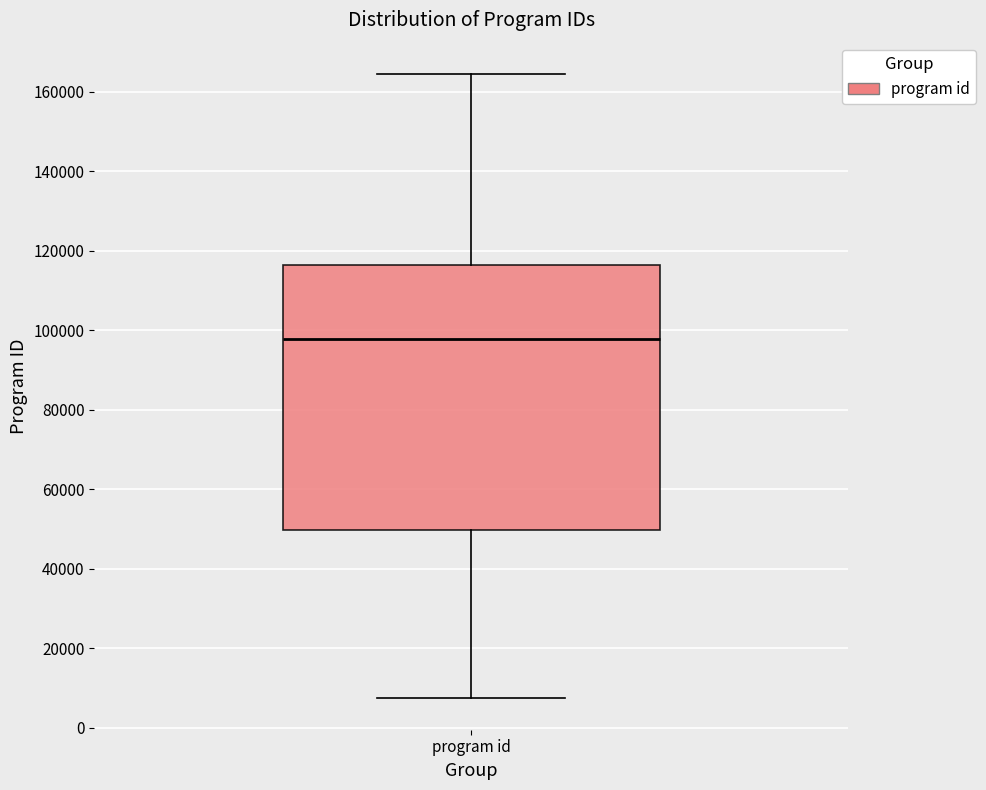

Read this box plot against the y-axis: the position of the median line, the range covered by the box, and the ends of both whiskers. The values are not printed on the chart, so give them approximately, as read against the axis.

median 98000, box 50000 to 116000, whiskers 8000 to 164000